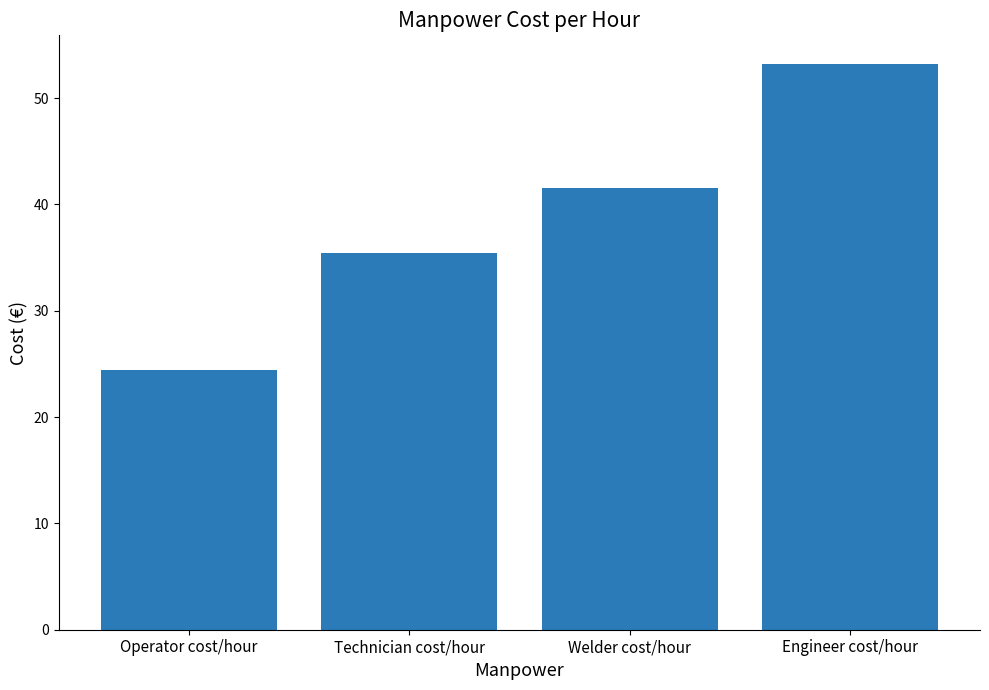

Count the number of values greater than 41.

2